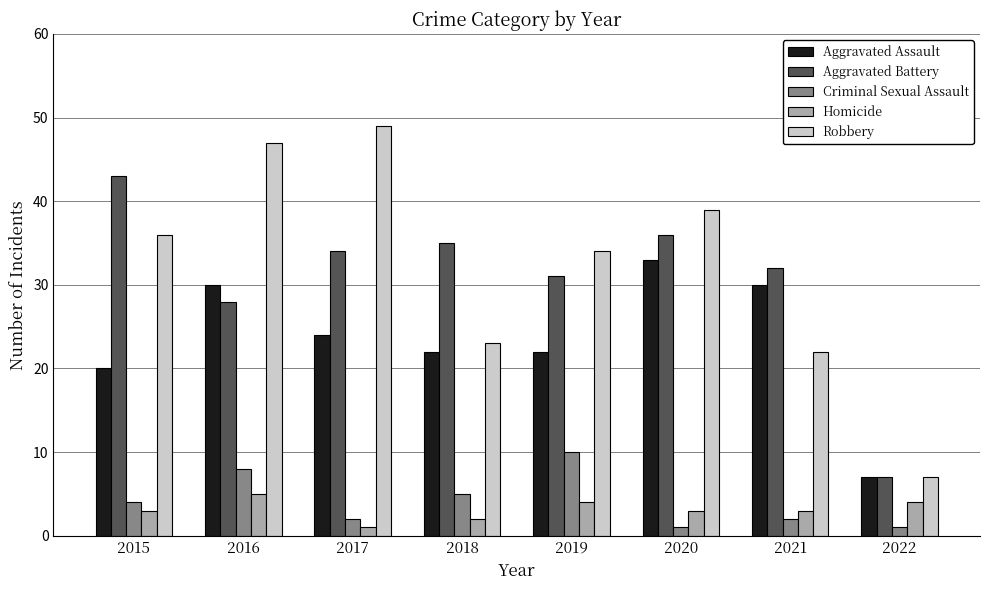

At which label is Aggravated Battery closest to 25?

2016